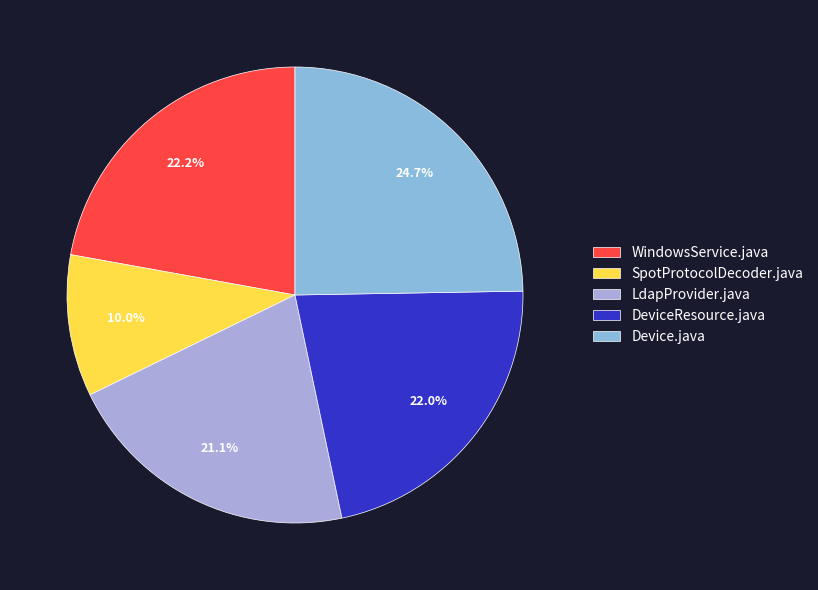

Which slice is the smallest?

SpotProtocolDecoder.java